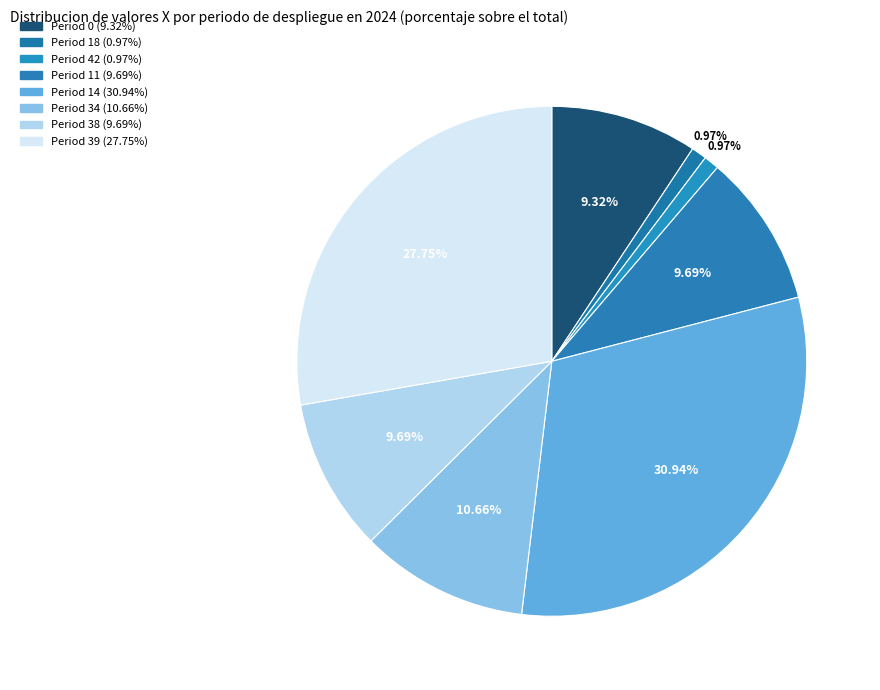

Count the number of slices in the pie.

8